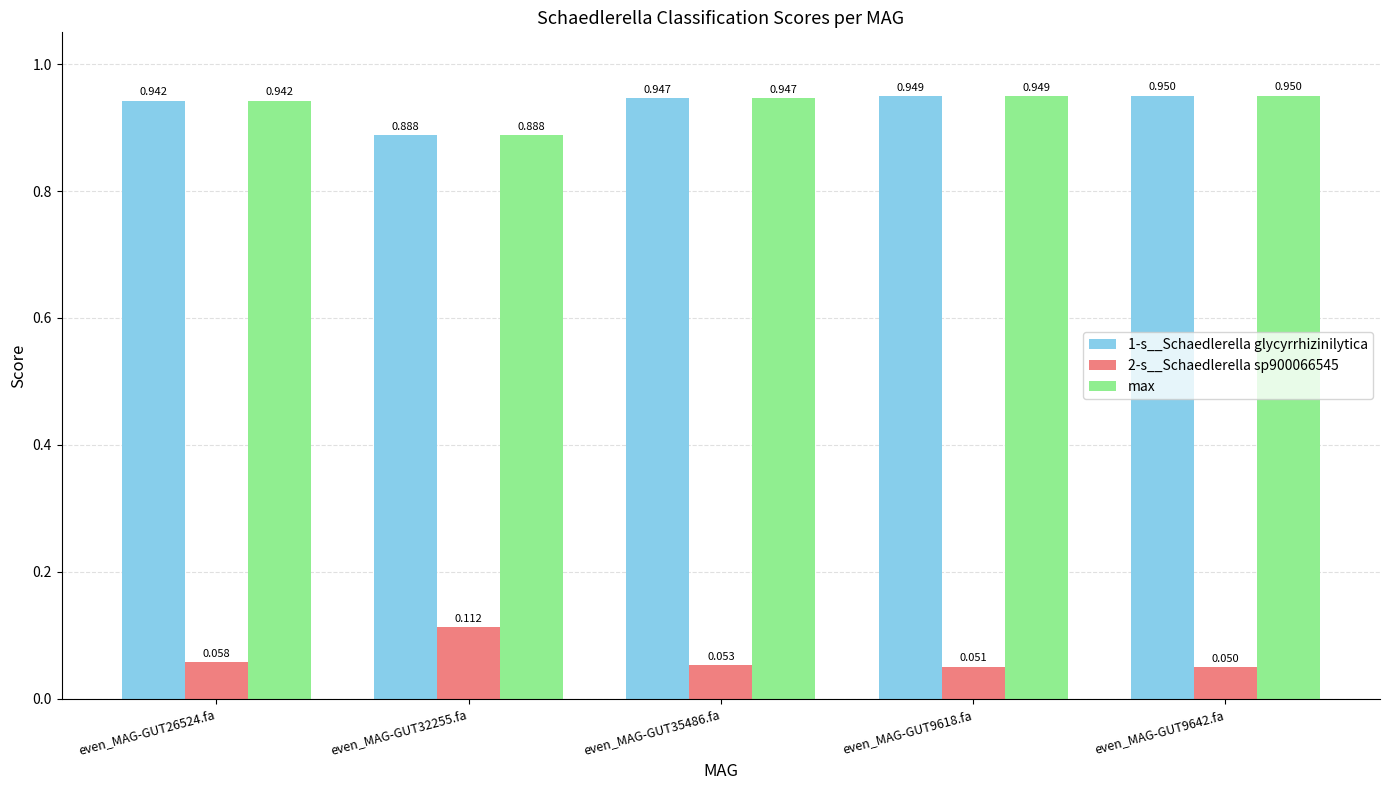

How many bars are there in each group?

3